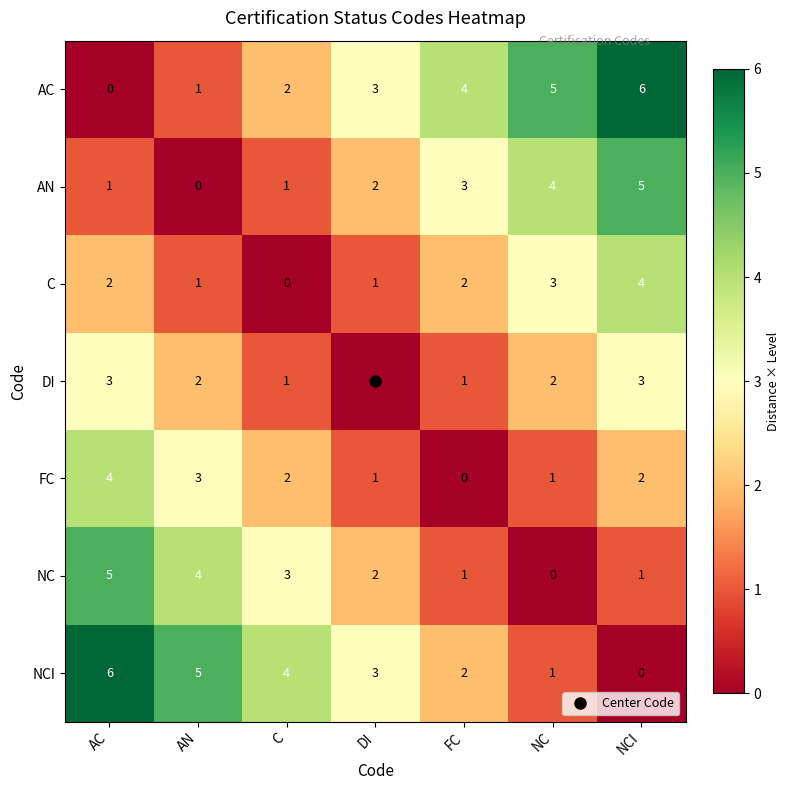

What is the maximum value shown in the chart?

6